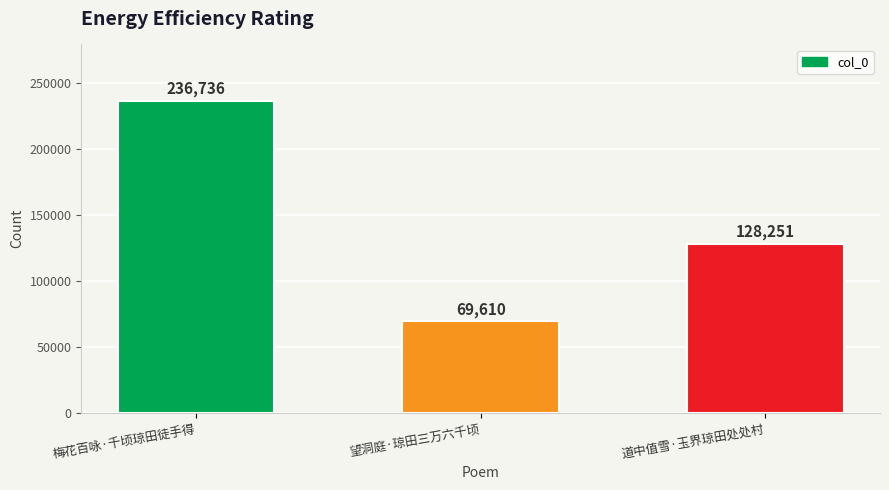

How many categories are shown in the chart?

3